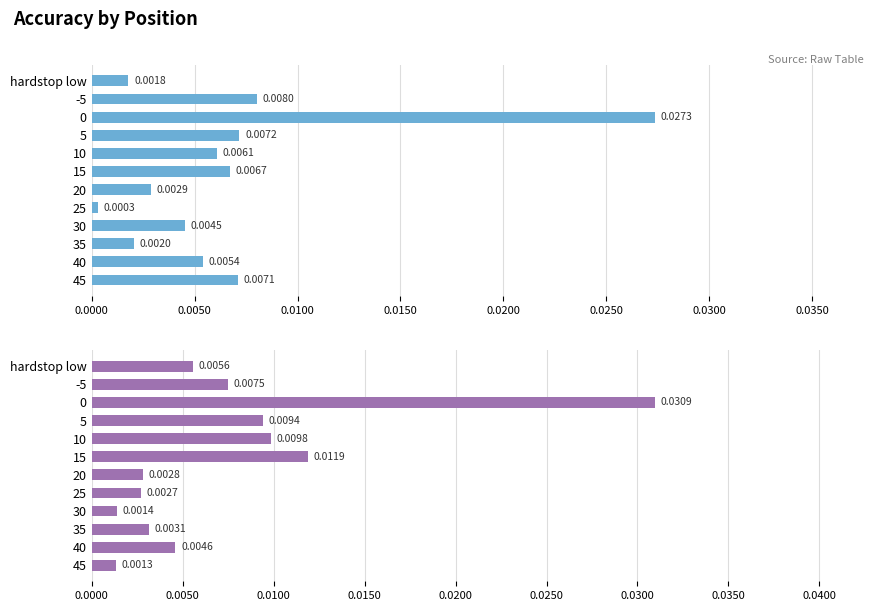

How many bars are there in total?

24